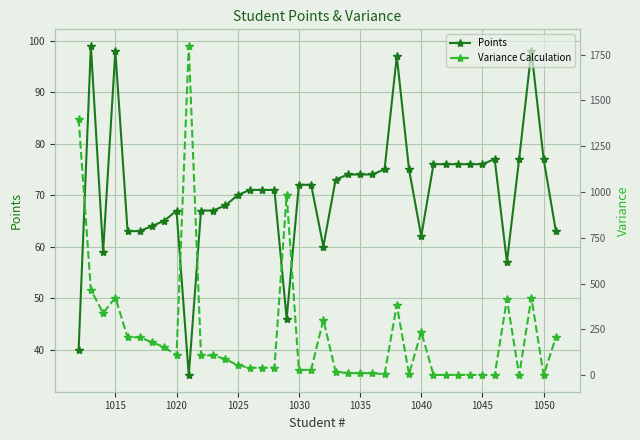

What is the minimum value for Points?

35